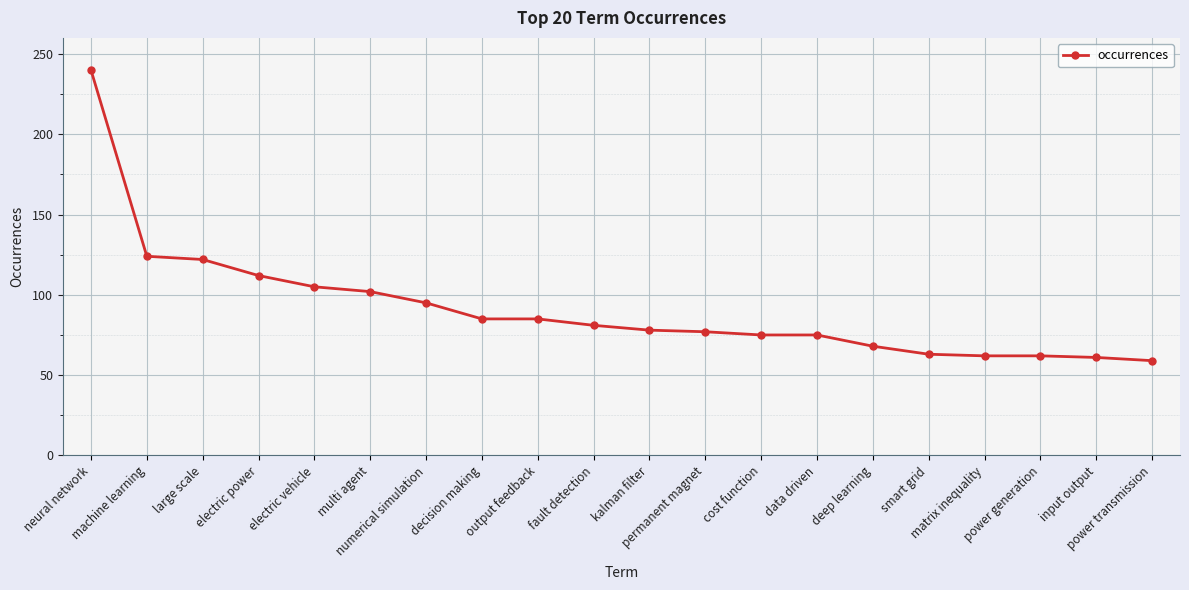

What is the difference between the maximum and minimum values?

181